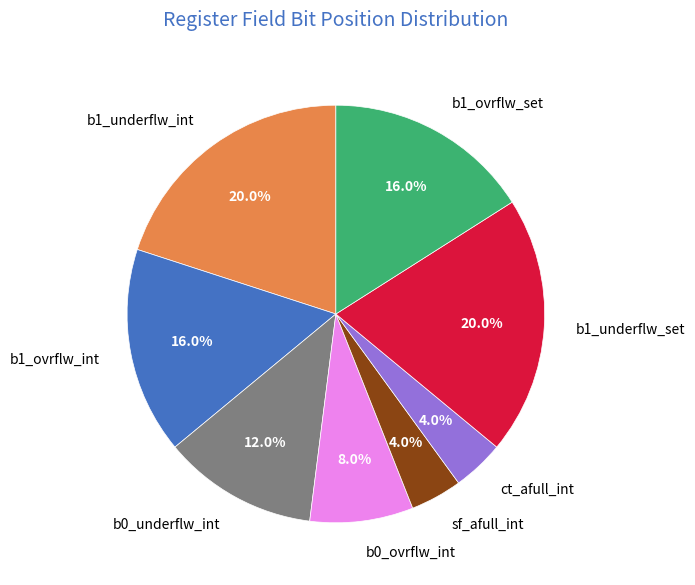

Between ct_afull_int and b1_ovrflw_int, which is larger?

b1_ovrflw_int